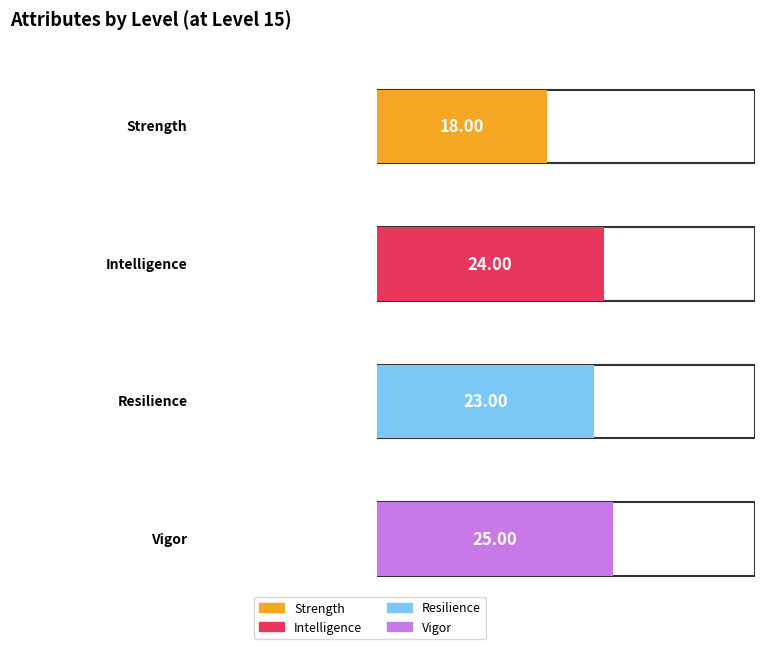

Is the value of Attributes.Primary.Intelligence at 15 greater than the value of Attributes.Primary.Strength at 1?

Yes